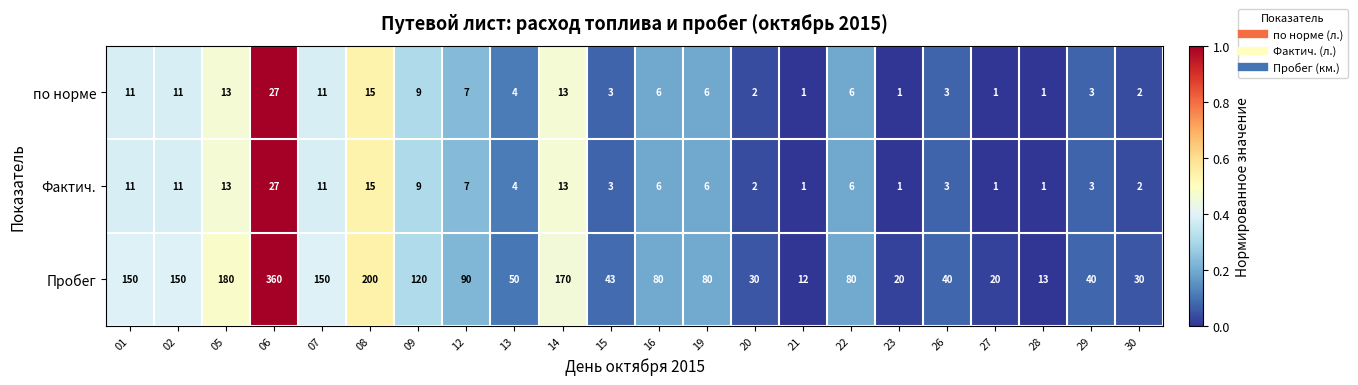

What is the difference between the maximum and minimum values in the Пробег series?

348